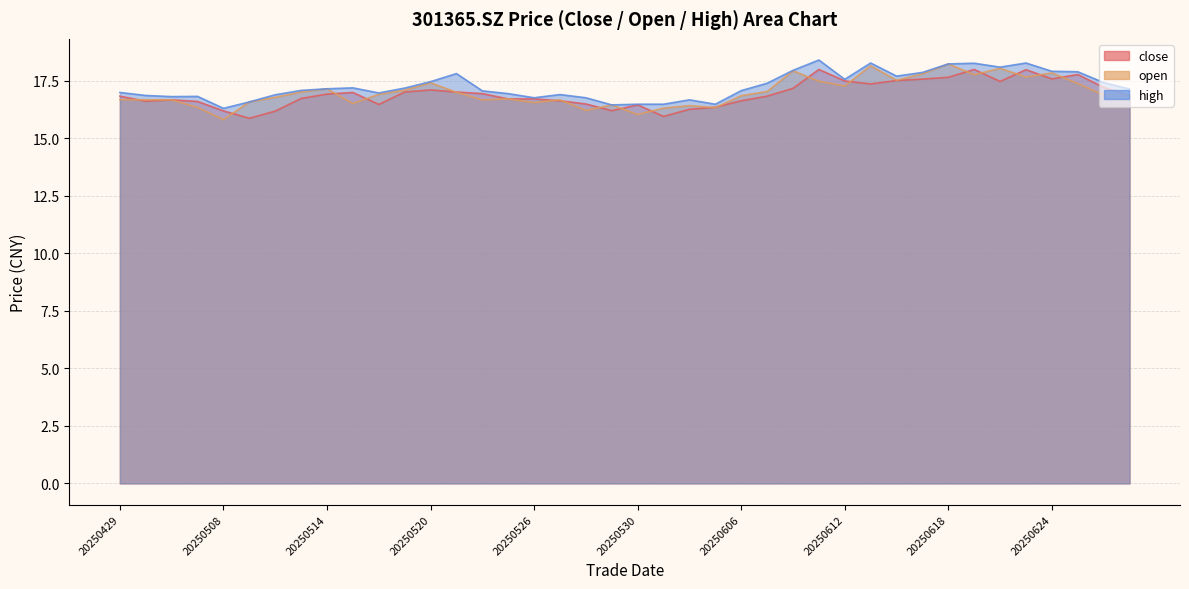

Which series changed the most between 20250521 and 20250610?

open